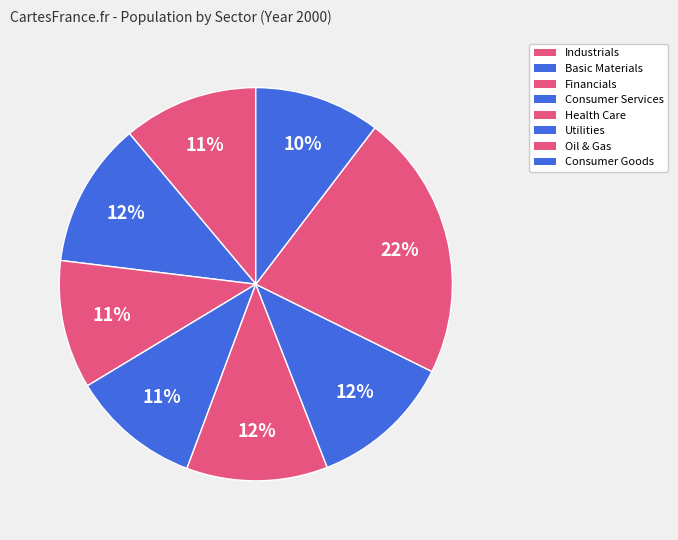

How many slices are in this pie chart?

8